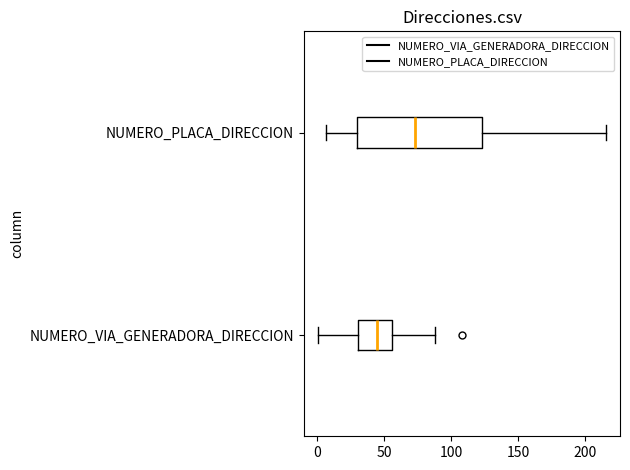

Reading bottom to top, read every box against the x-axis: the position of its median line, the range the box covers, and the ends of its whiskers. The values are not printed on the chart, so give them approximately, as read against the axis.

NUMERO_VIA_GENERADORA_DIRECCION: median 45, box 30 to 55, whiskers 0 to 90
NUMERO_PLACA_DIRECCION: median 75, box 30 to 125, whiskers 5 to 215